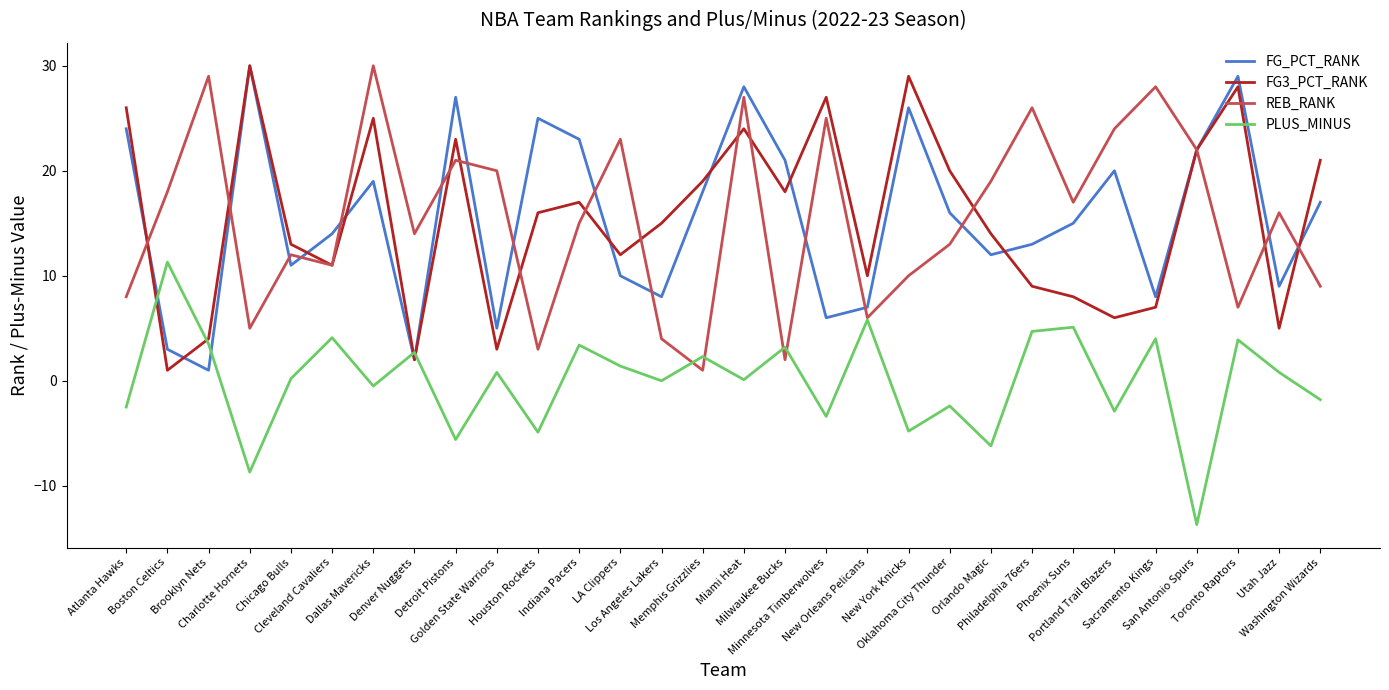

Which category has the highest value in the PLUS_MINUS series?

Boston Celtics